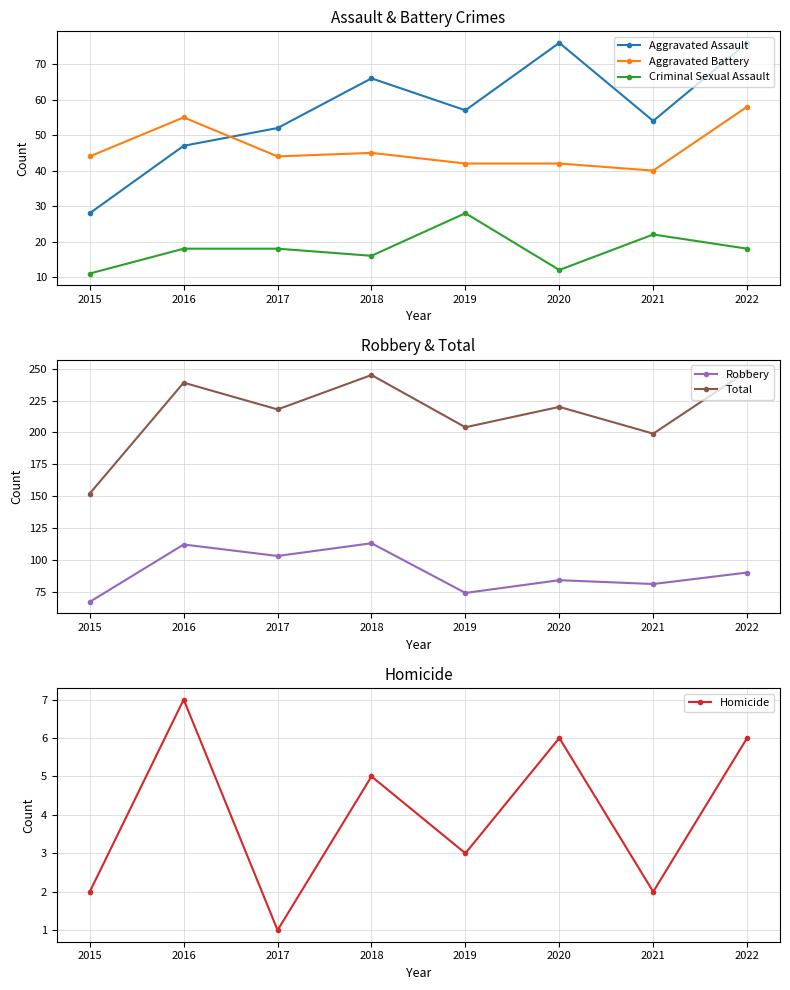

List the series in order of their peak value, highest first.

Total, Robbery, Aggravated Assault, Aggravated Battery, Criminal Sexual Assault, Homicide